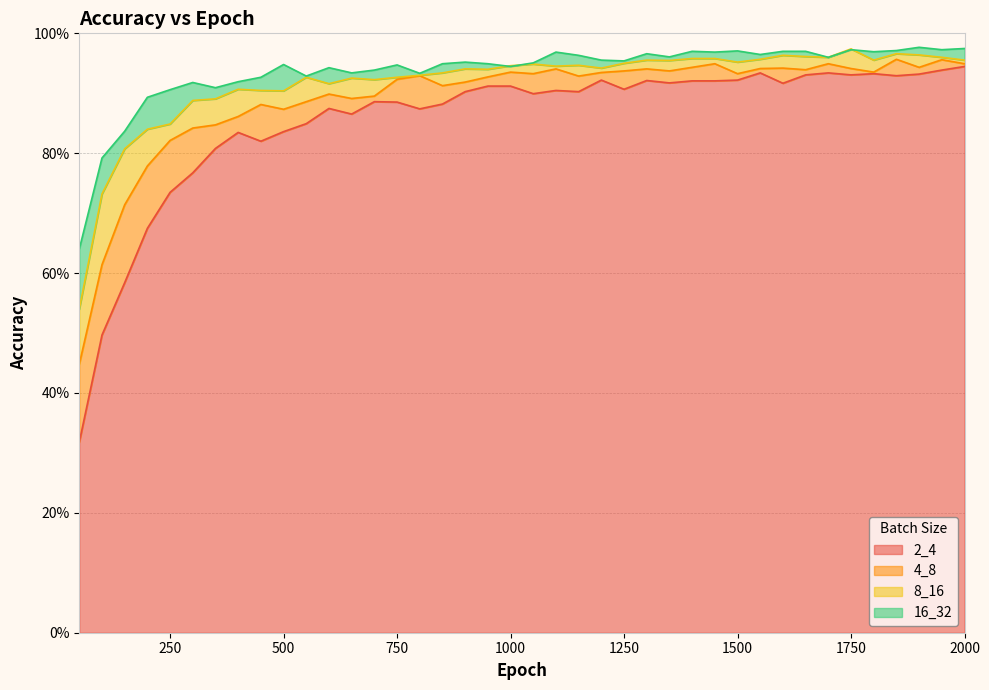

In 2_4, how many points are lower than both neighbors (excluding endpoints)?

10